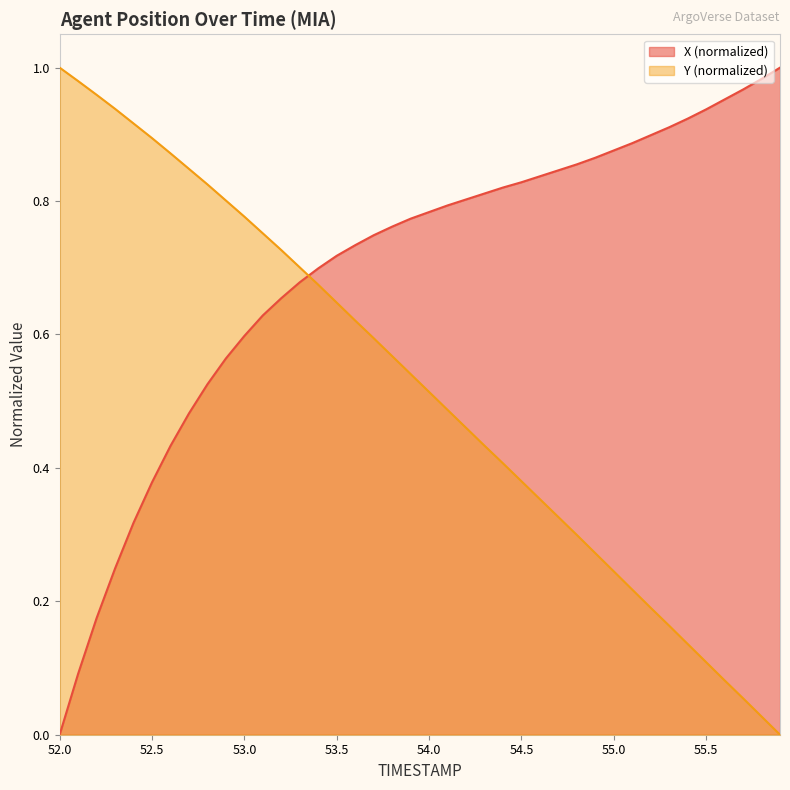

How many intersections are there between Y and X?

1